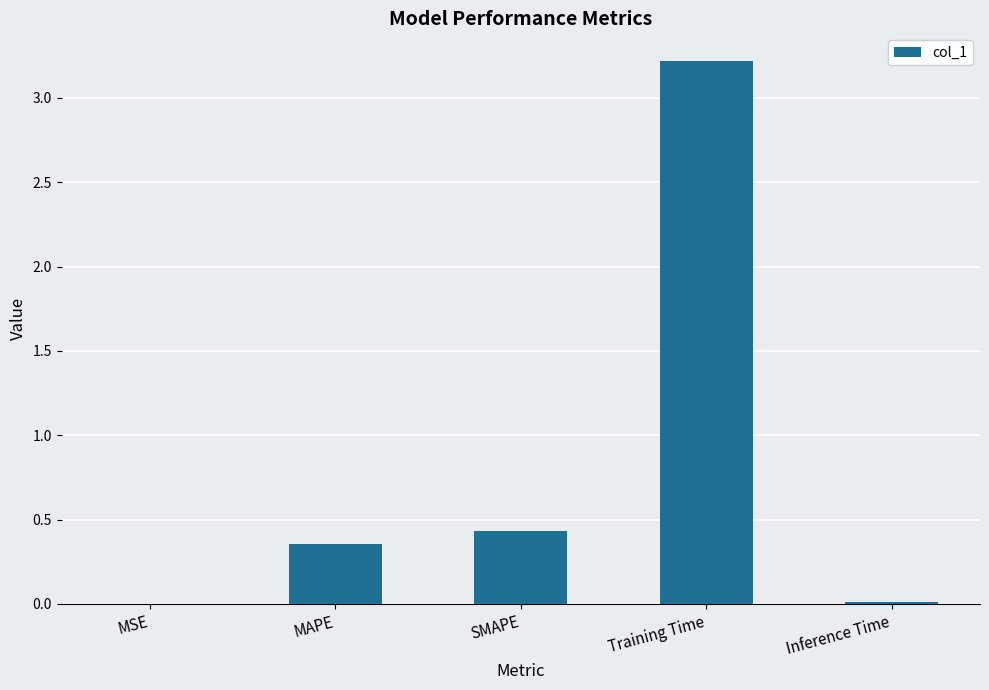

True or false: the data shows 0.6 at SMAPE.

False